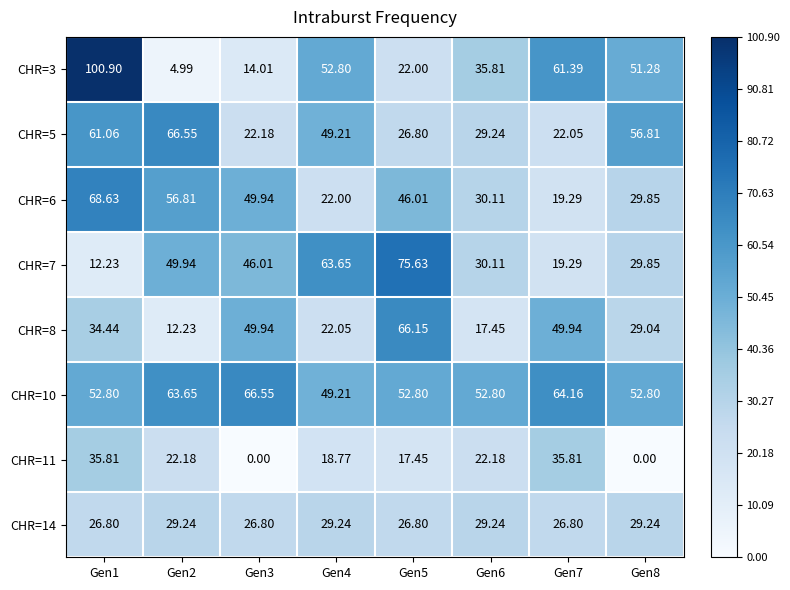

Is the value of CHR=3 at Gen3 greater than the value of CHR=7 at Gen3?

No